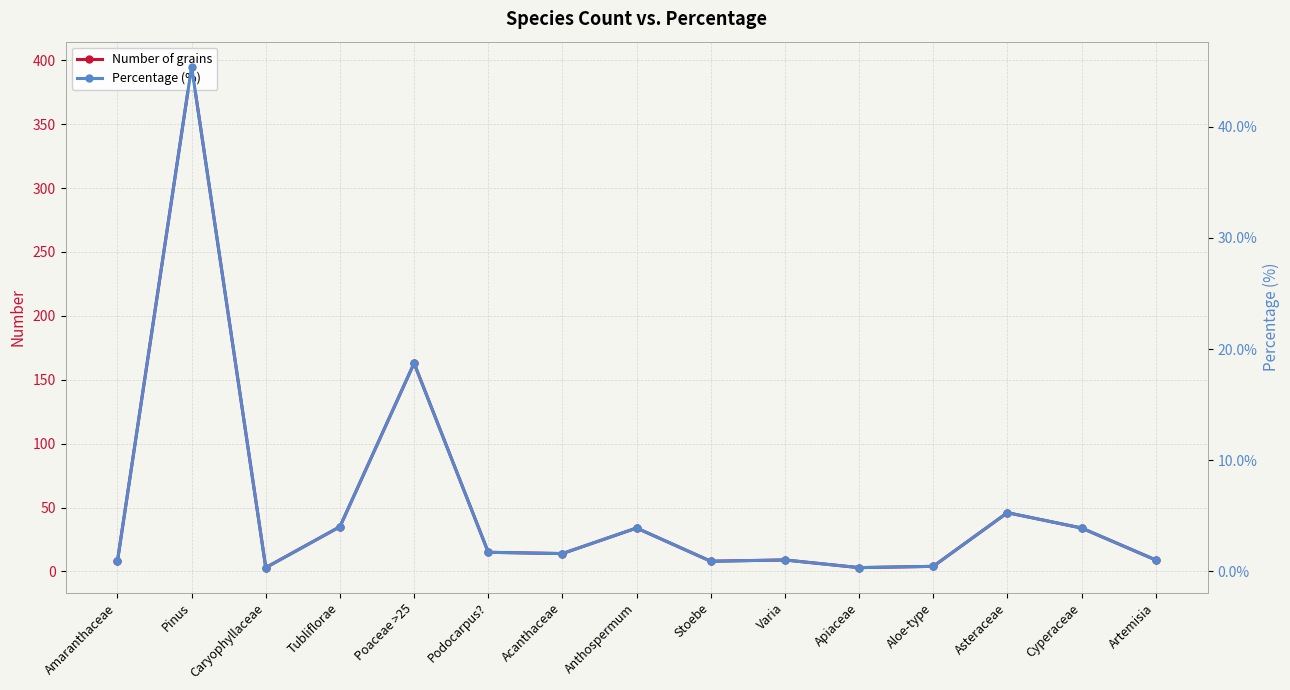

At which category is the sum across all series the highest?

Pinus